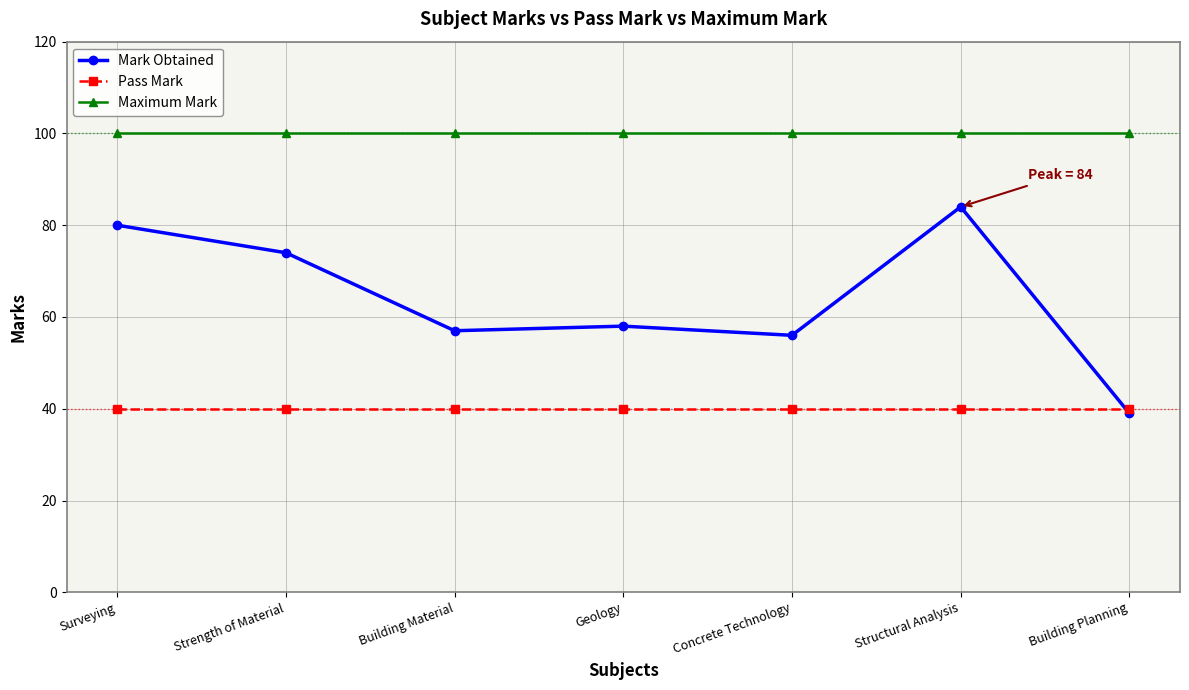

Is it true that Maximum Mark equals 100 at Building Material?

True